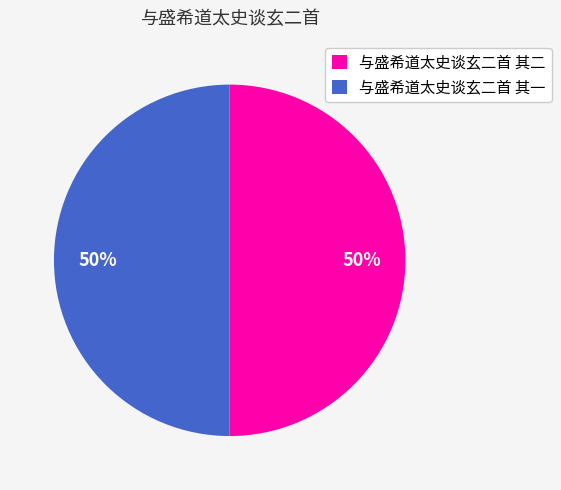

Combined, do 与盛希道太史谈玄二首 其二 and 与盛希道太史谈玄二首 其一 account for over 50%?

Yes